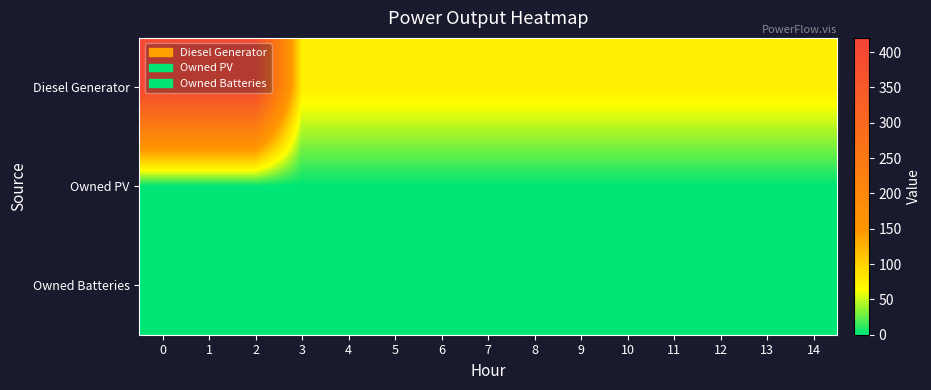

Reading right to left, extract all data points from this chart.

Diesel Generator: 14=77	13=77	12=77	11=77	10=77	9=77	8=77	7=77	6=77	5=77	4=77	3=77	2=400	1=400	0=400
Owned PV: 14=0	13=0	12=0	11=0	10=0	9=0	8=0	7=0	6=0	5=0	4=0	3=0	2=0	1=0	0=0
Owned Batteries: 14=0	13=0	12=0	11=0	10=0	9=0	8=0	7=0	6=0	5=0	4=0	3=0	2=0	1=0	0=0